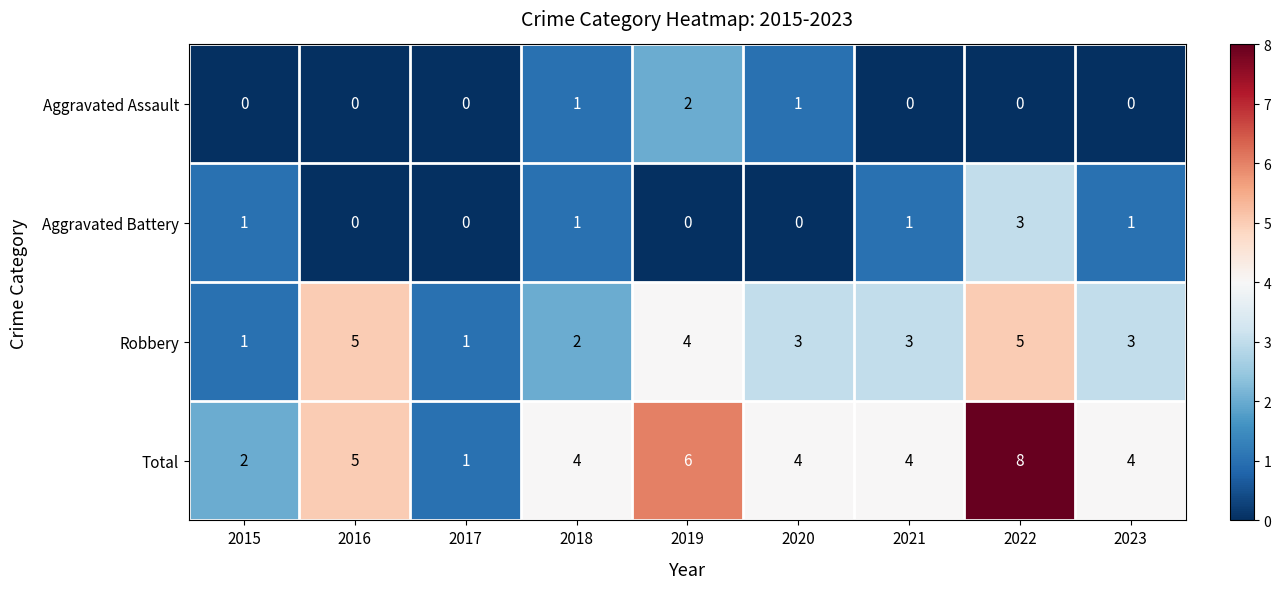

At which label does Total first exceed 4?

2016